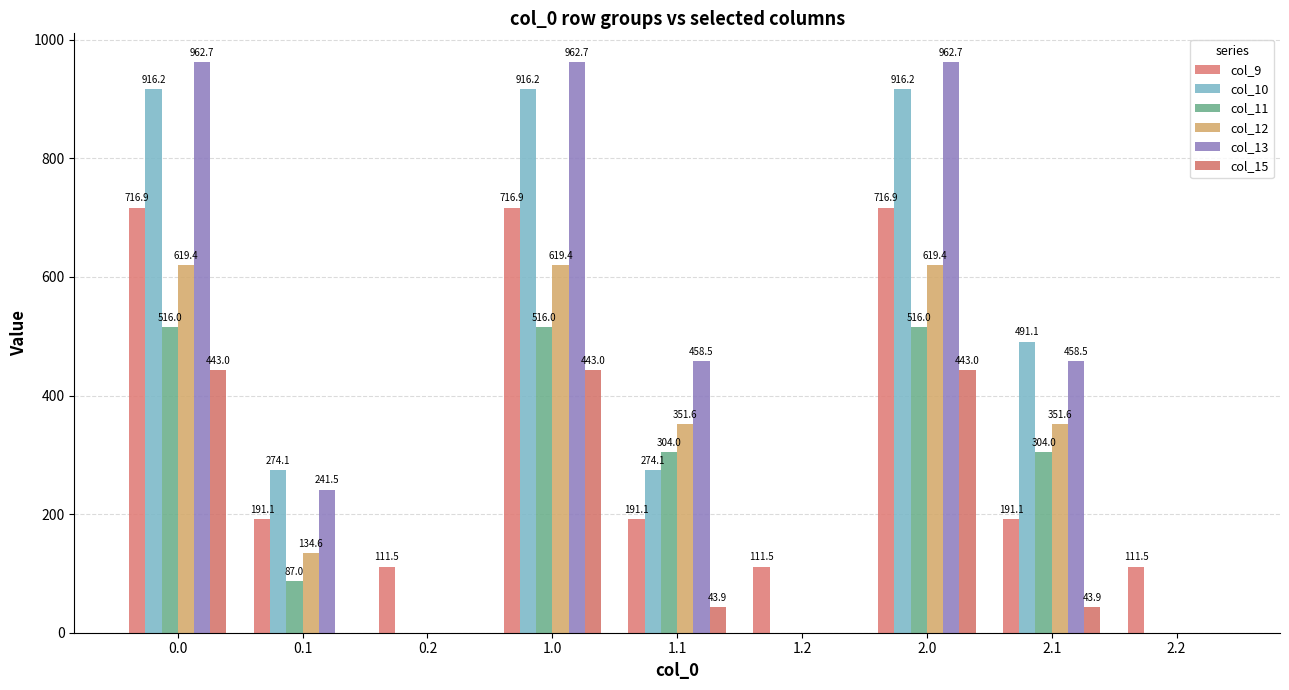

Reading left to right, list all the values displayed in this chart.

col_9: 0.0=716.9	0.1=191.1	0.2=111.5	1.0=716.9	1.1=191.1	1.2=111.5	2.0=716.9	2.1=191.1	2.2=111.5
col_10: 0.0=916.2	0.1=274.1	0.2=0.0	1.0=916.2	1.1=274.1	1.2=0.0	2.0=916.2	2.1=491.1	2.2=0.0
col_11: 0.0=516.0	0.1=87.0	0.2=0.0	1.0=516.0	1.1=304.0	1.2=0.0	2.0=516.0	2.1=304.0	2.2=0.0
col_12: 0.0=619.4	0.1=134.6	0.2=0.0	1.0=619.4	1.1=351.6	1.2=0.0	2.0=619.4	2.1=351.6	2.2=0.0
col_13: 0.0=962.7	0.1=241.5	0.2=0.0	1.0=962.7	1.1=458.5	1.2=0.0	2.0=962.7	2.1=458.5	2.2=0.0
col_15: 0.0=443.0	0.1=0.0	0.2=0.0	1.0=443.0	1.1=43.9	1.2=0.0	2.0=443.0	2.1=43.9	2.2=0.0